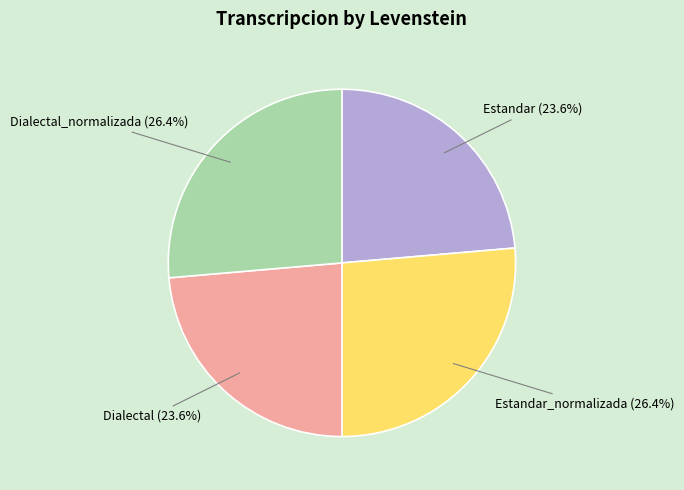

True or false: Estandar_normalizada accounts for 26% of the total.

True